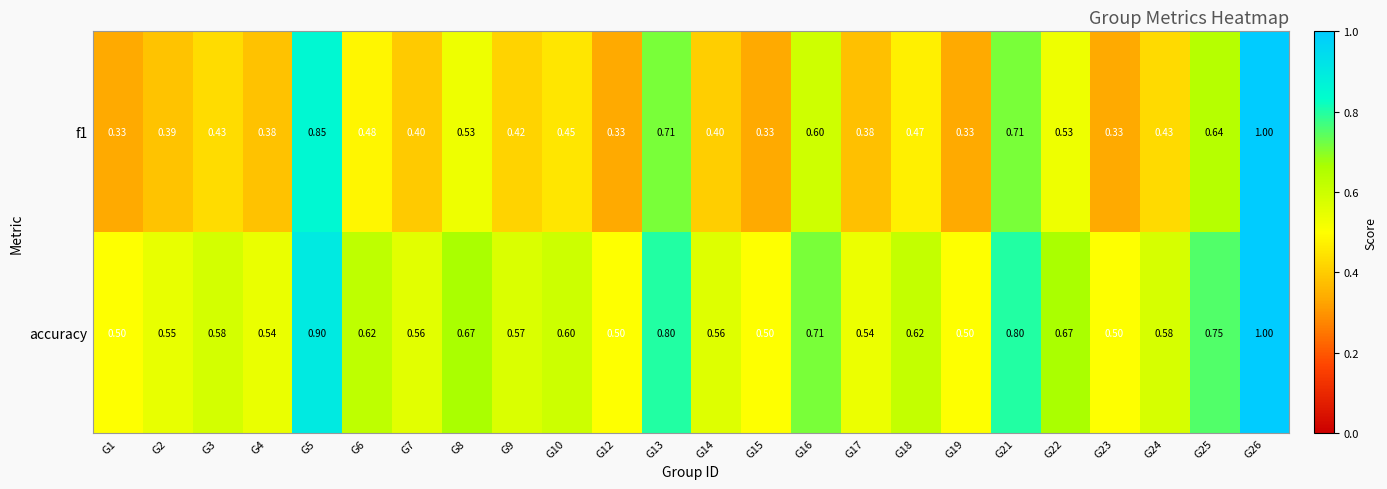

What is the difference between the highest and lowest values at G15?

0.2